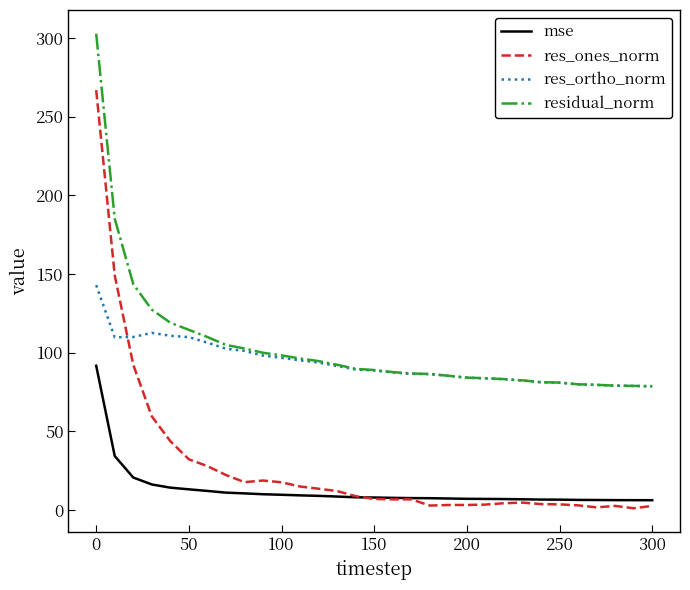

What is the maximum value for residual_norm?

302.8